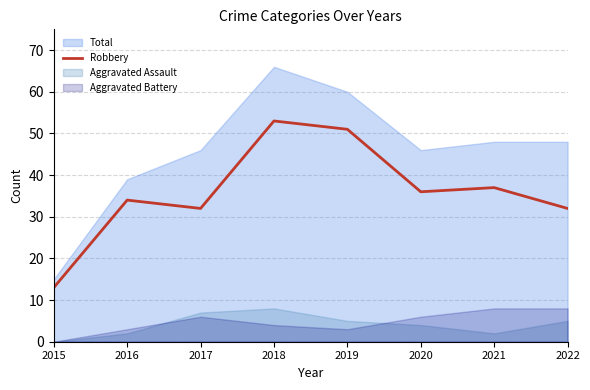

List the labels in order of value, largest first.

2018, 2019, 2021, 2020, 2016, 2017, 2022, 2015